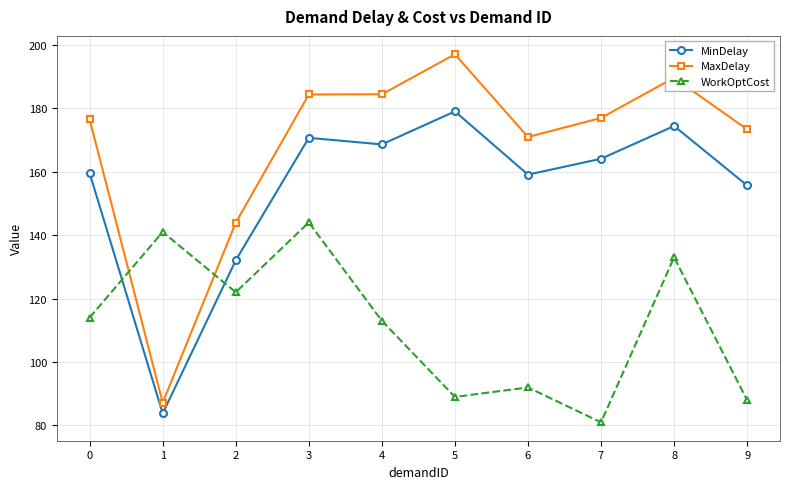

At which category does WorkOptCost reach its first local valley?

2